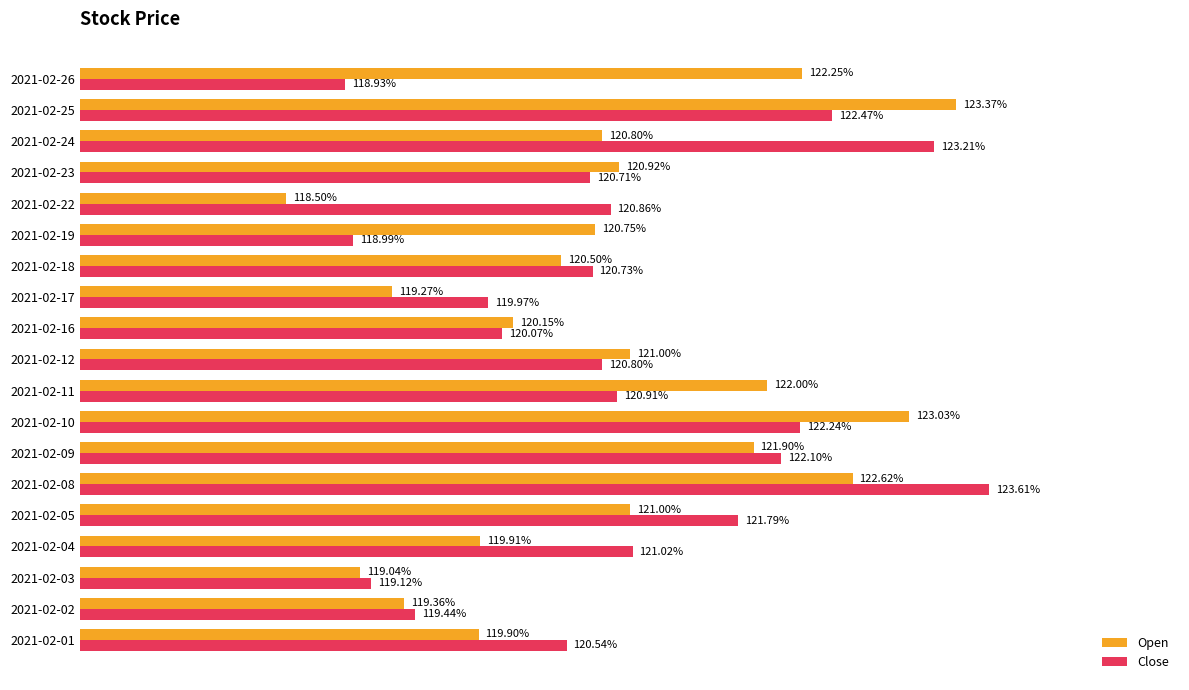

Which series has the largest total across all categories?

Close